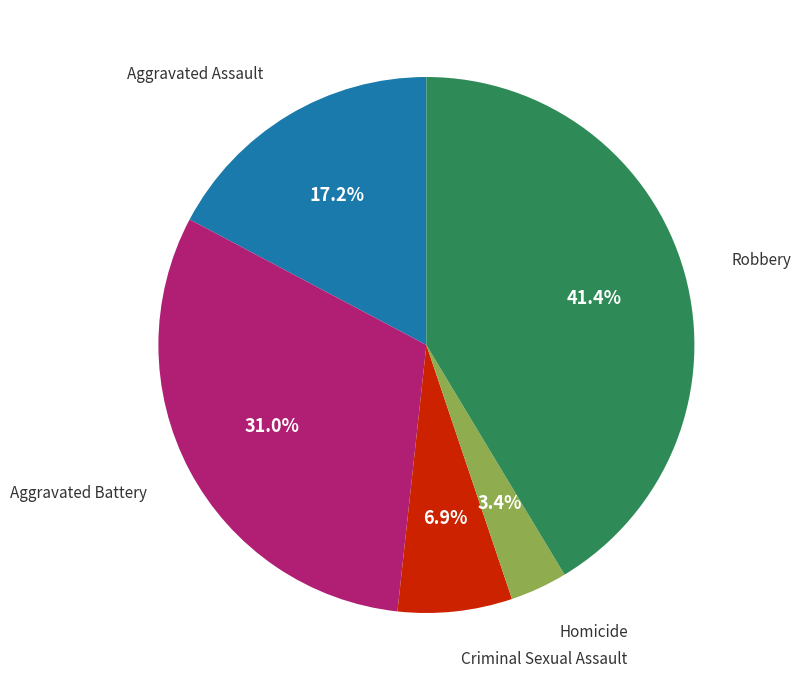

Does any single category account for the majority?

No